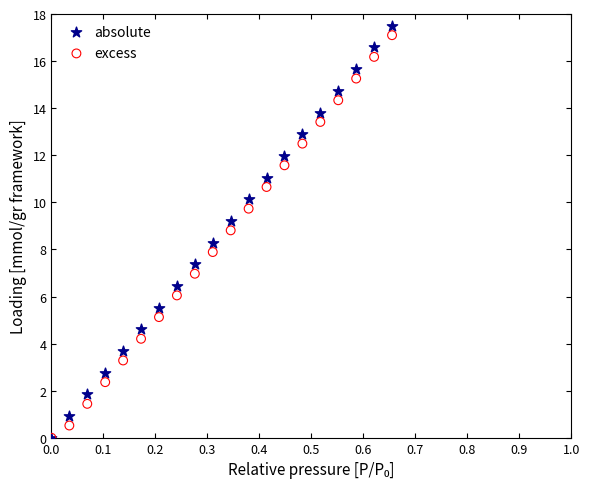

Which series has the widest spread of Y values?

absolute